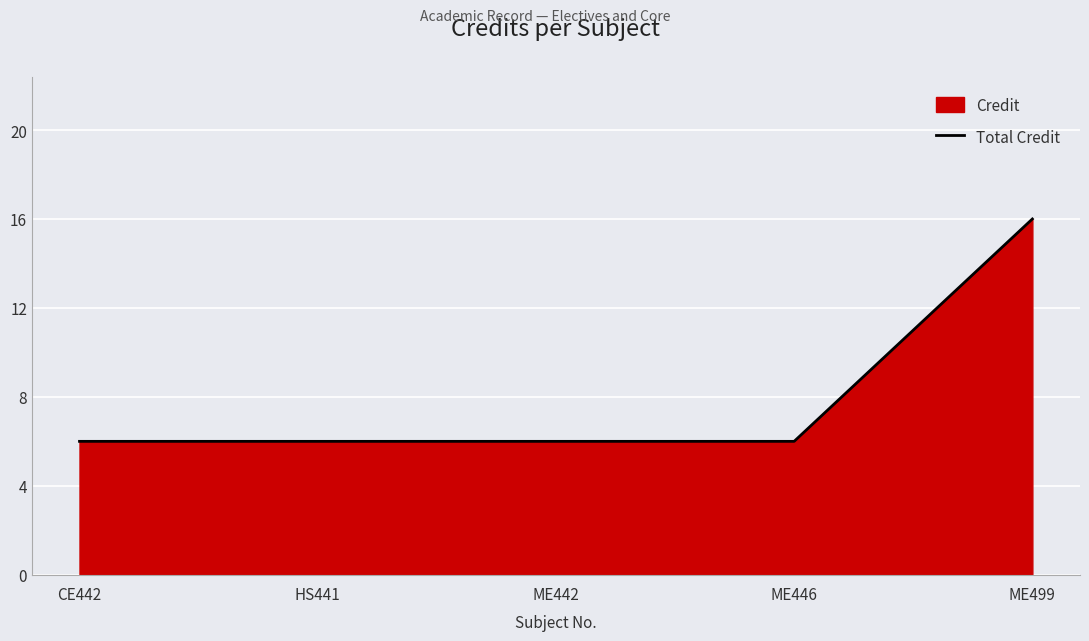

List the labels in order of value, smallest first.

CE442, HS441, ME442, ME446, ME499